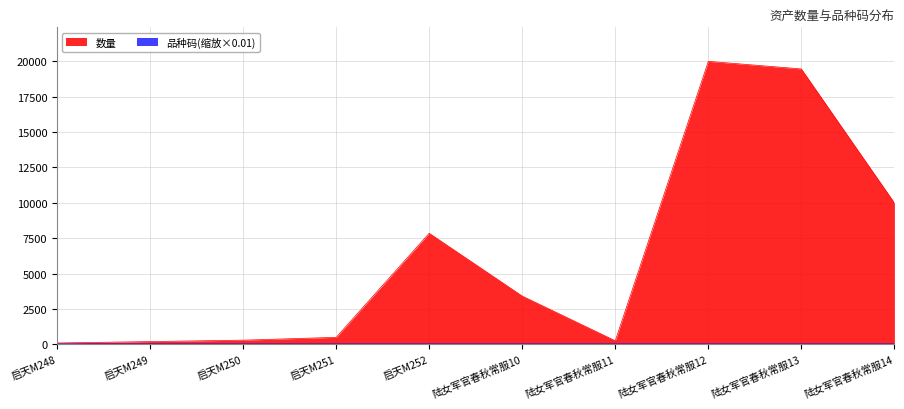

True or false: 品种码 has more than 0 points higher than both neighbors.

False